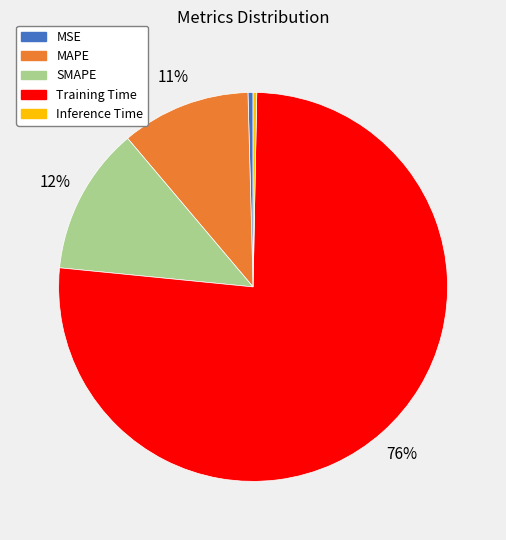

Which slice represents more than half of the pie?

Training Time